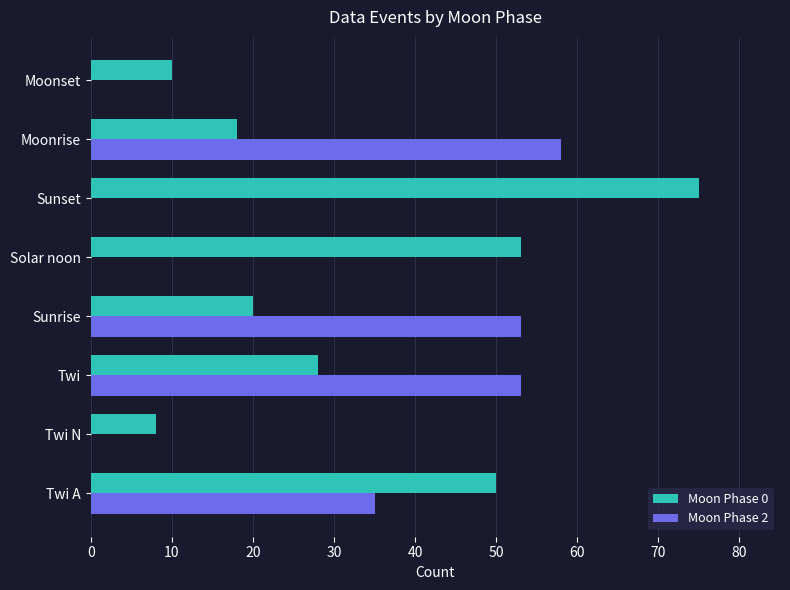

The Moon Phase 0 series shows 10 at Moonset. True or false?

True